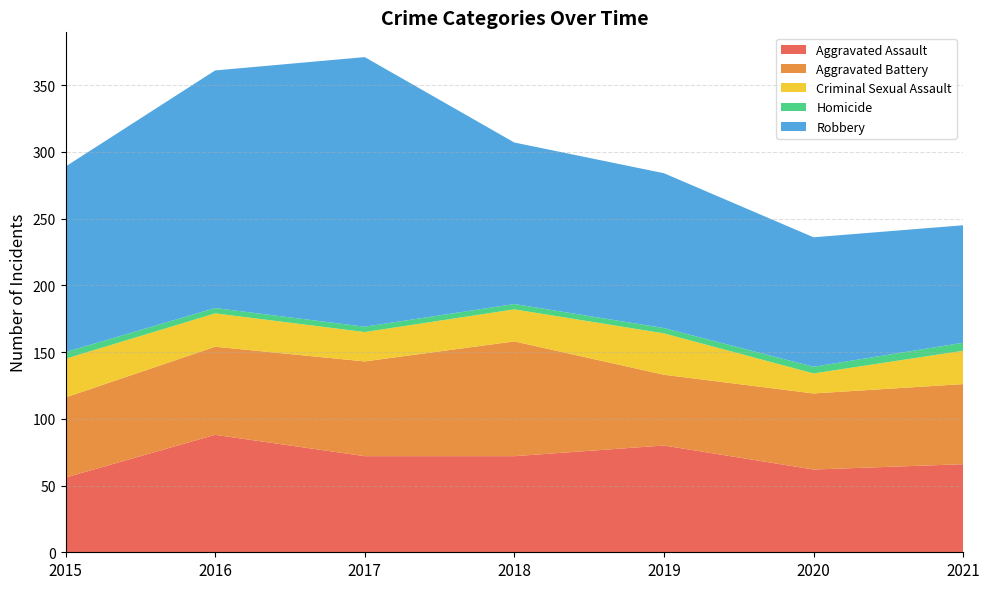

Reading left to right, extract all data points from this chart.

Aggravated Assault: 56	88	72	72	80	62	66
Aggravated Battery: 60	66	71	86	53	57	60
Criminal Sexual Assault: 29	25	22	24	31	15	25
Homicide: 5	4	4	4	4	5	6
Robbery: 139	178	202	121	116	97	88